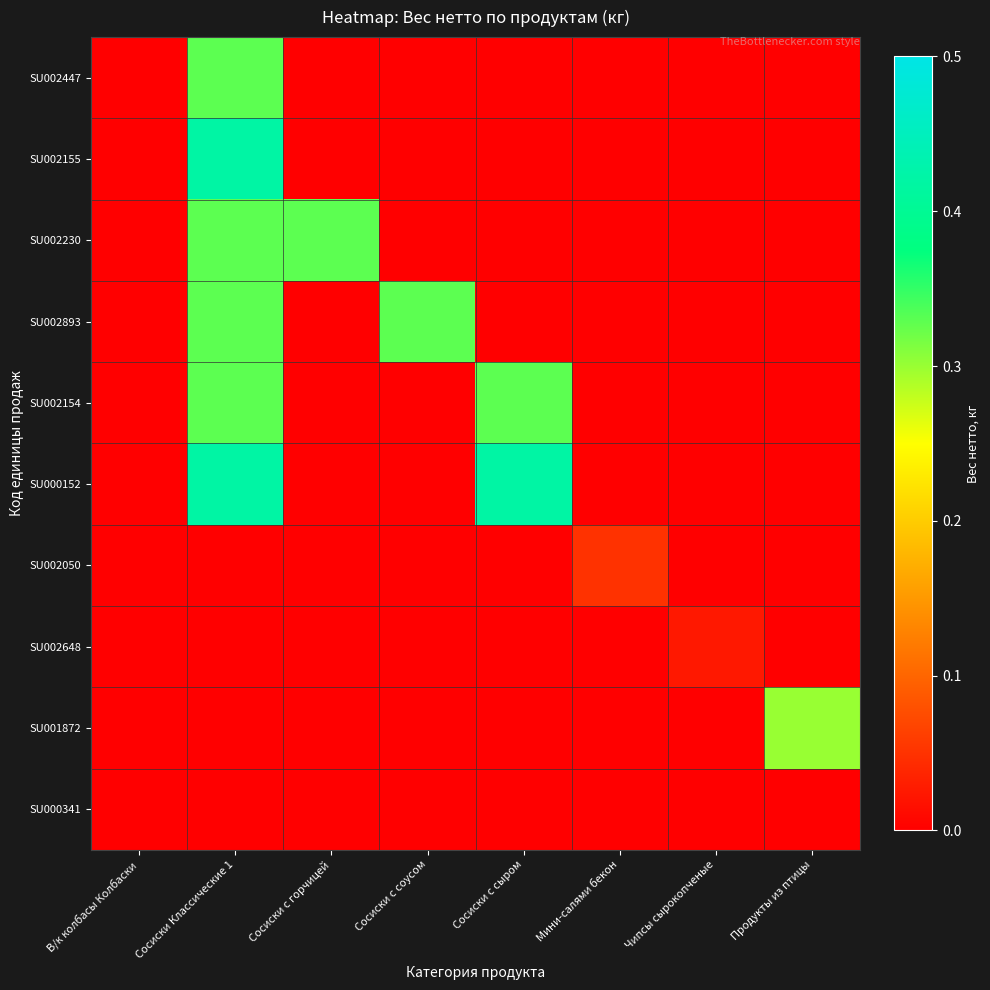

Between Сосиски с соусом and Мини-салями бекон, which series saw the biggest shift?

SU002893